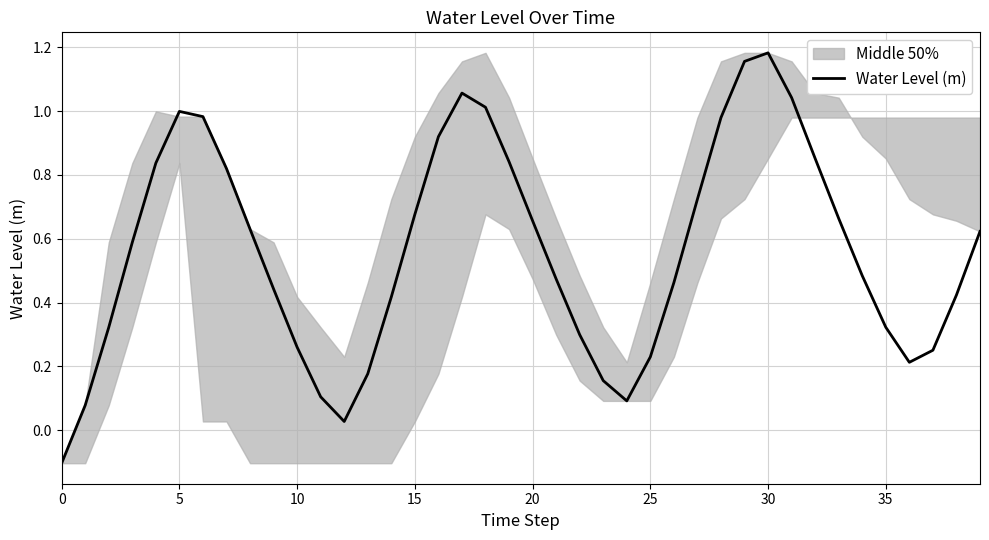

True or false: Water Level (m) has a value of 1.7 at 30.

False